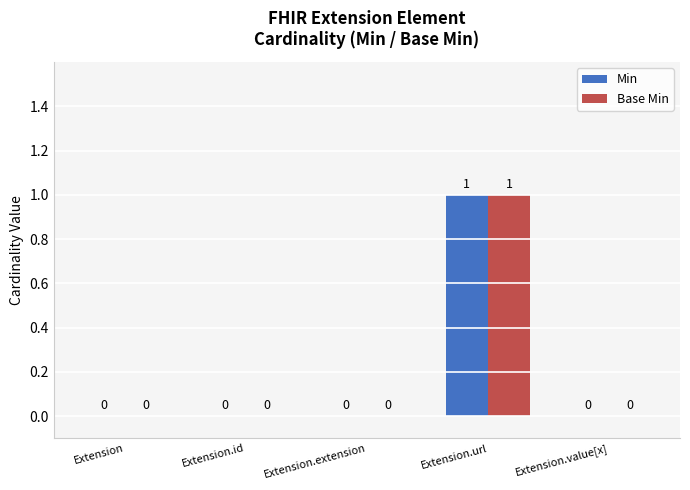

Is it true that Base Min equals 1 at Extension.id?

False